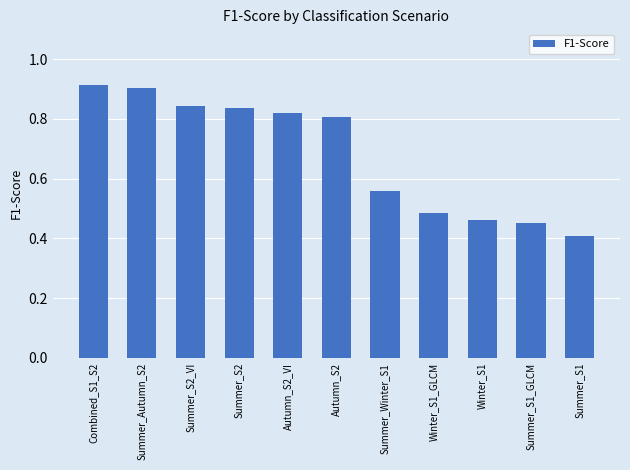

Which label corresponds to the smallest value in the chart?

Summer_S1